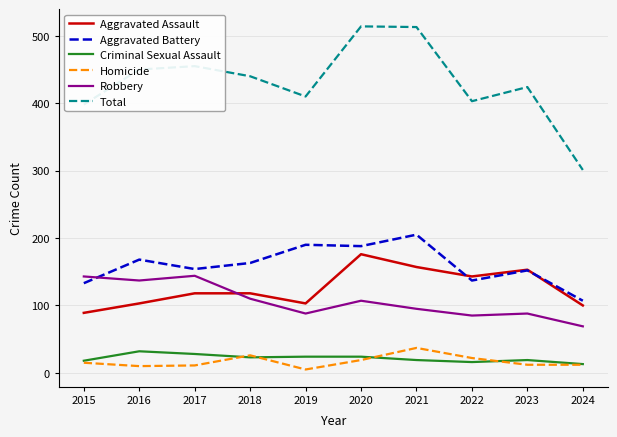

Which series changed the most between 2020 and 2024?

Total